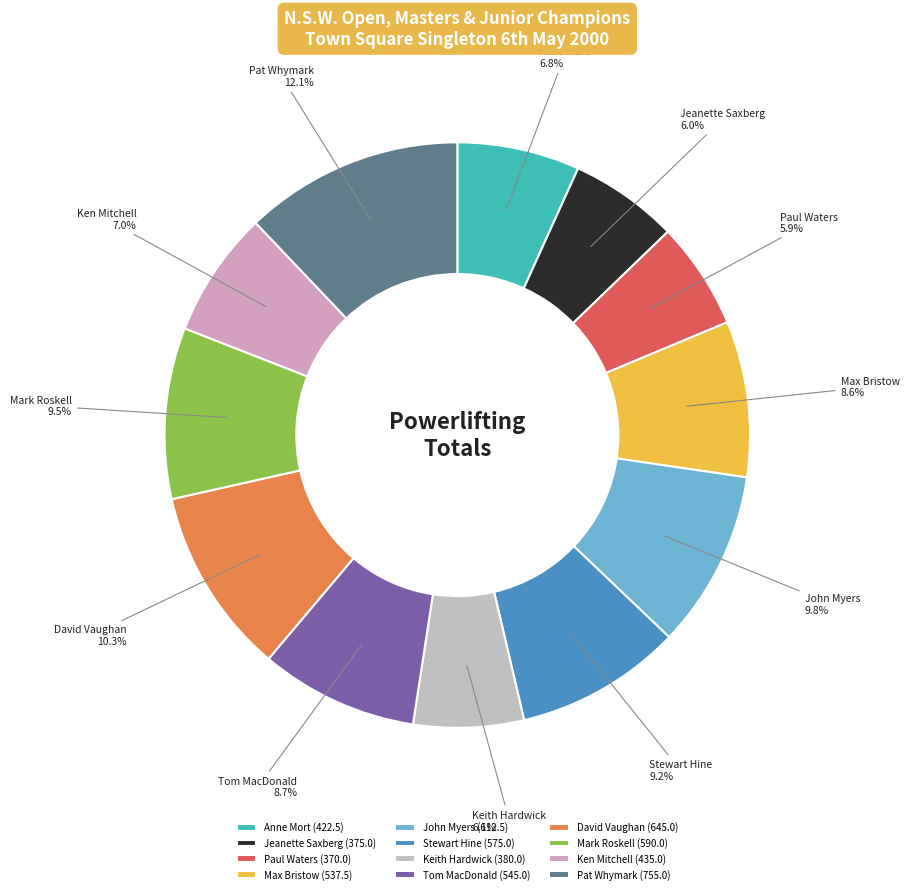

To the nearest percent, what percentage of the pie is Paul Waters?

6%